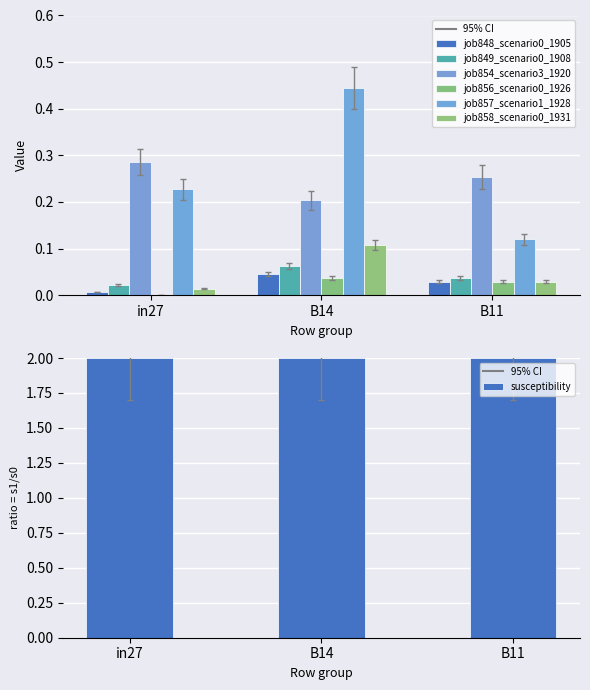

What is the greatest value displayed?

0.4